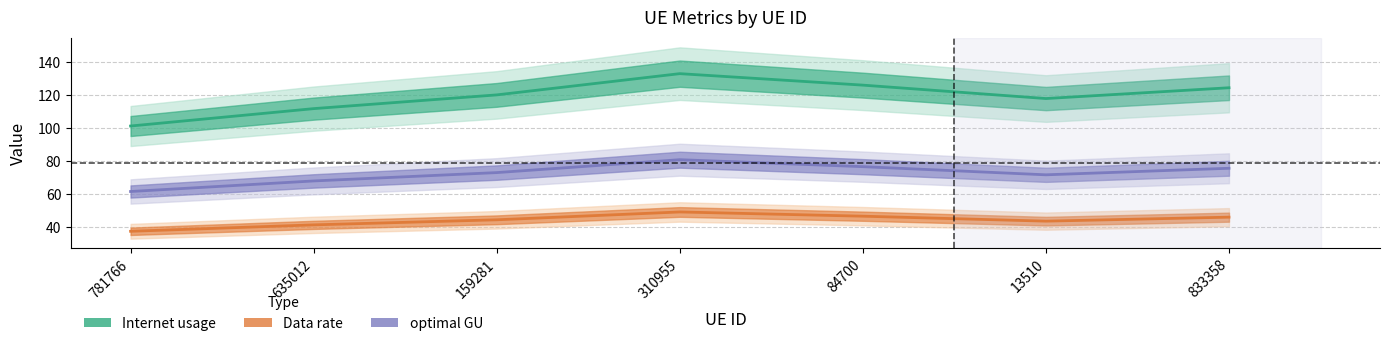

How many values in the Internet usage series are below 120?

3